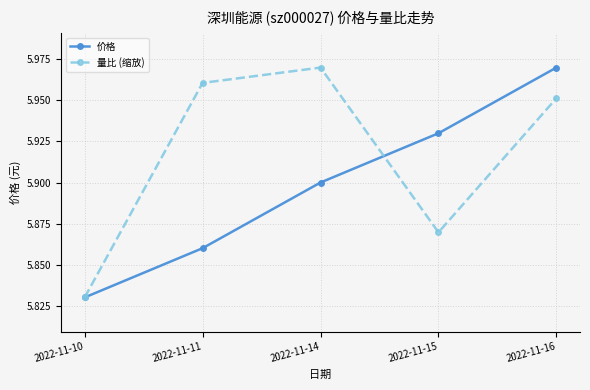

At which category is the sum across all series the highest?

2022-11-16